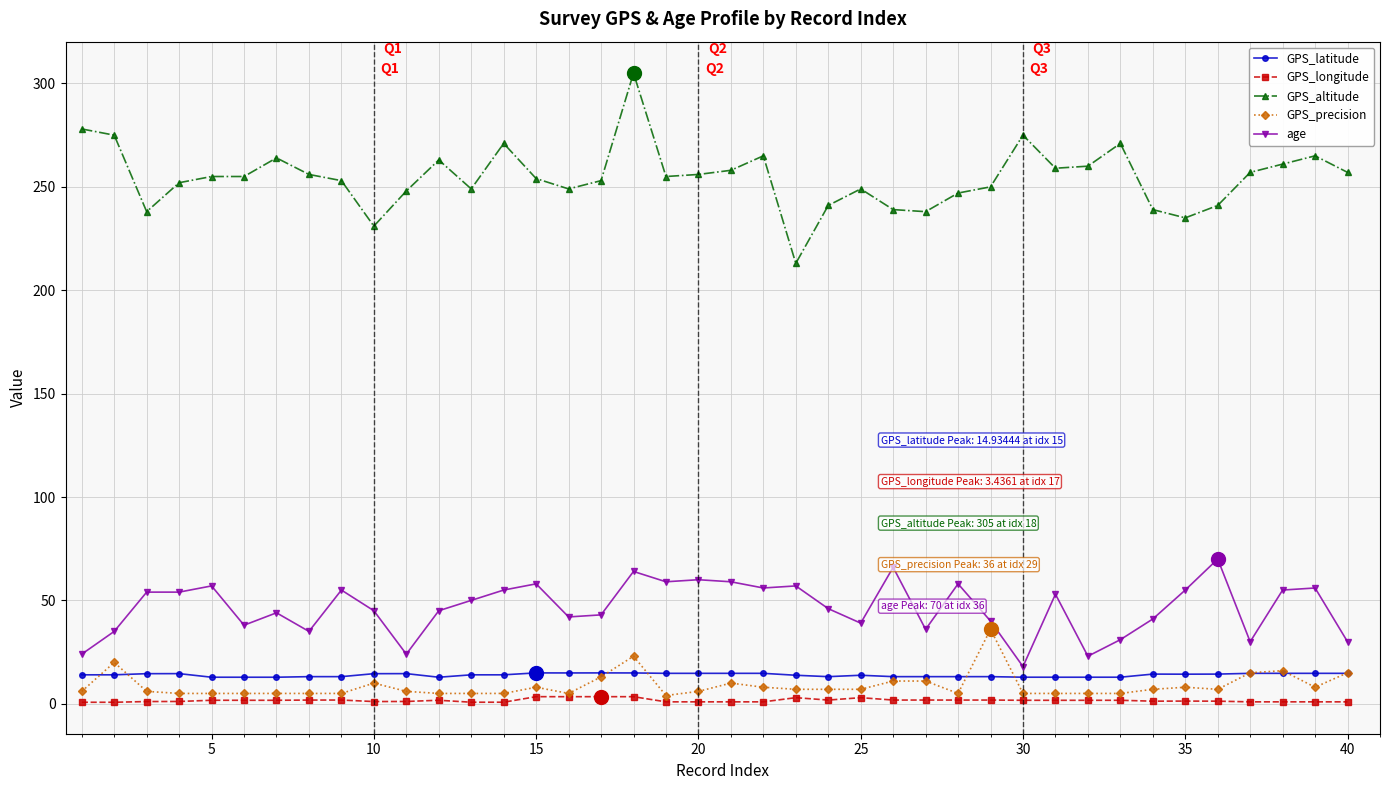

What is the lowest value of the GPS_altitude series?

213.0